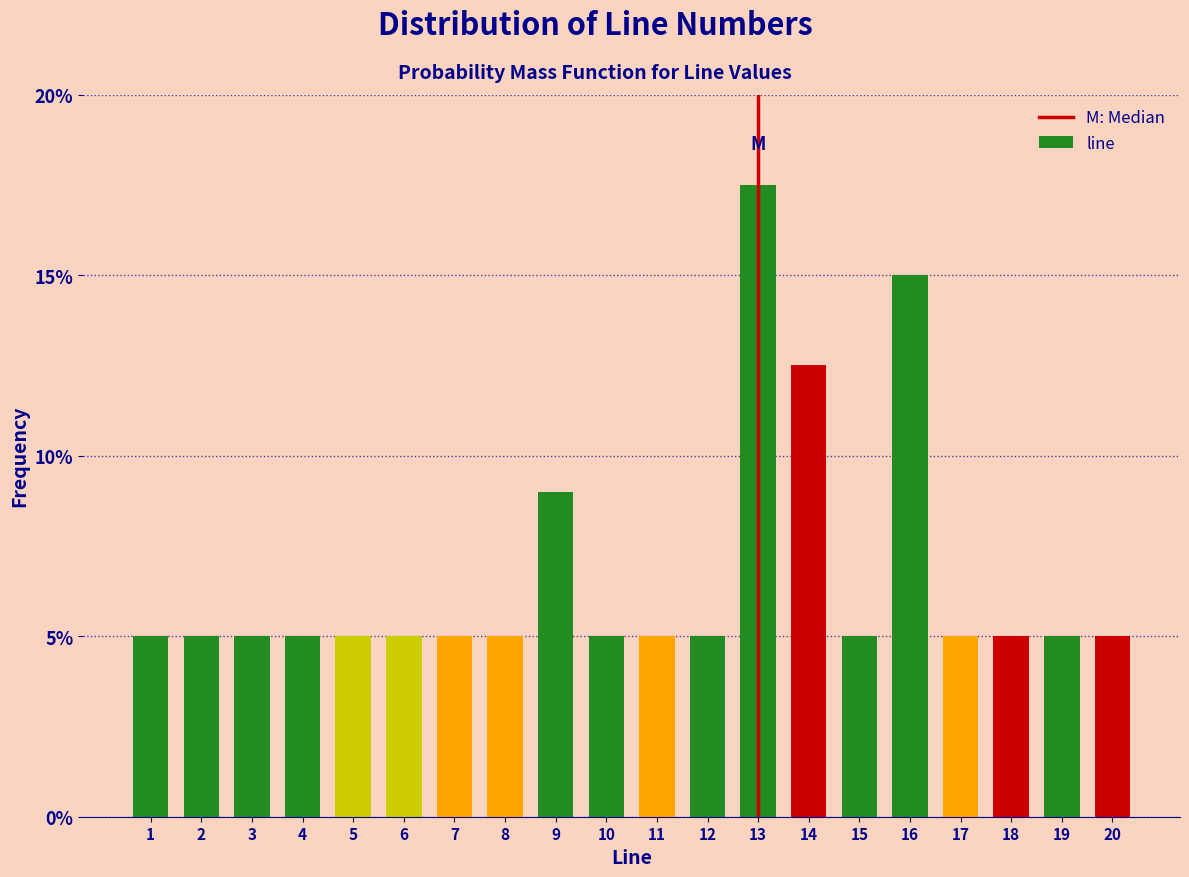

Reading left to right, extract all data points from this chart.

5.0	5.0	5.0	5.0	5.0	5.0	5.0	5.0	9.0	5.0	5.0	5.0	17.5	12.5	5.0	15.0	5.0	5.0	5.0	5.0